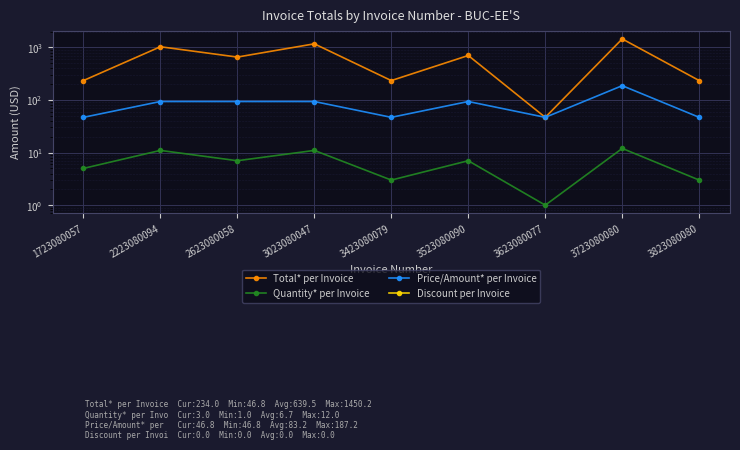

Is the value of Quantity* per Invoice at 3723080080 greater than the value of Total* per Invoice at 3523080090?

No